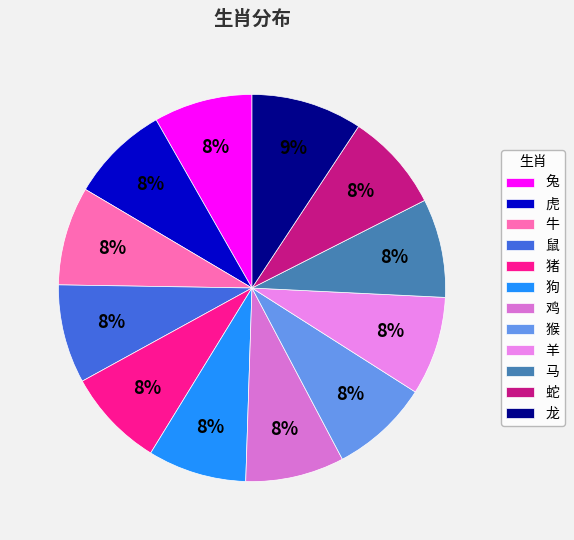

Approximately how many times larger is the value at 龙 compared to 猪?

1.1